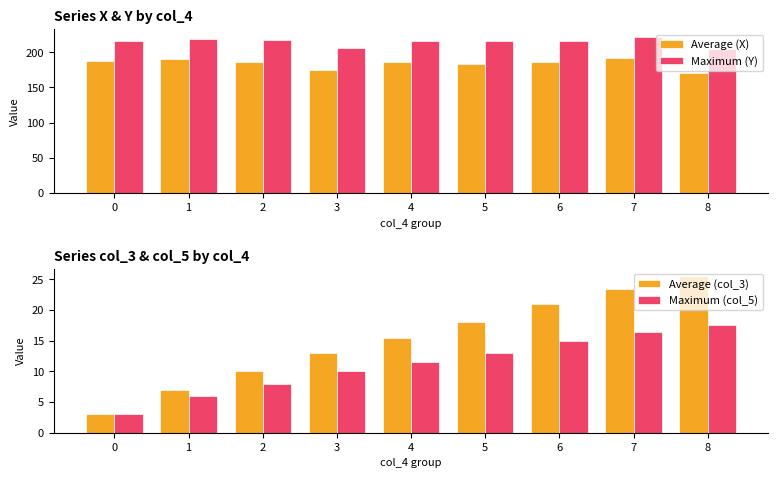

The value of Average (col_3) at 0 is 4.6. True or false?

False